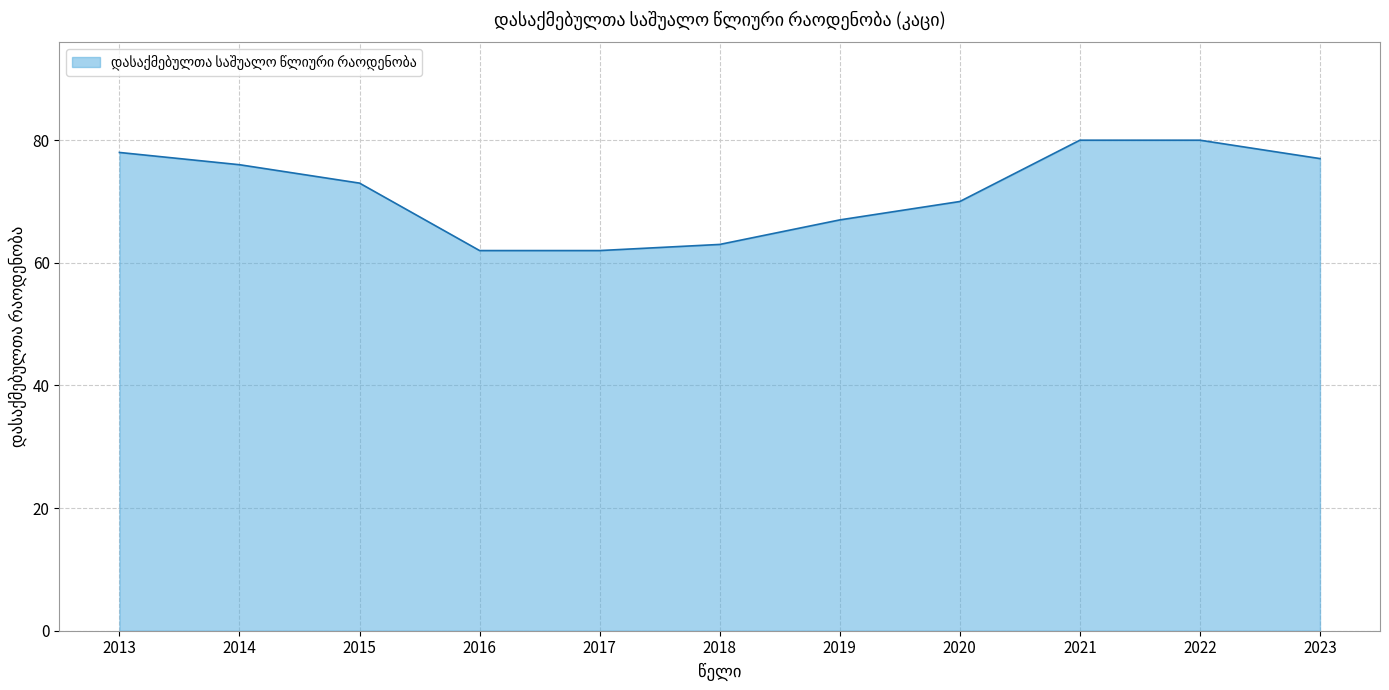

Reading right to left, list all the values displayed in this chart.

77	80	80	70	67	63	62	62	73	76	78